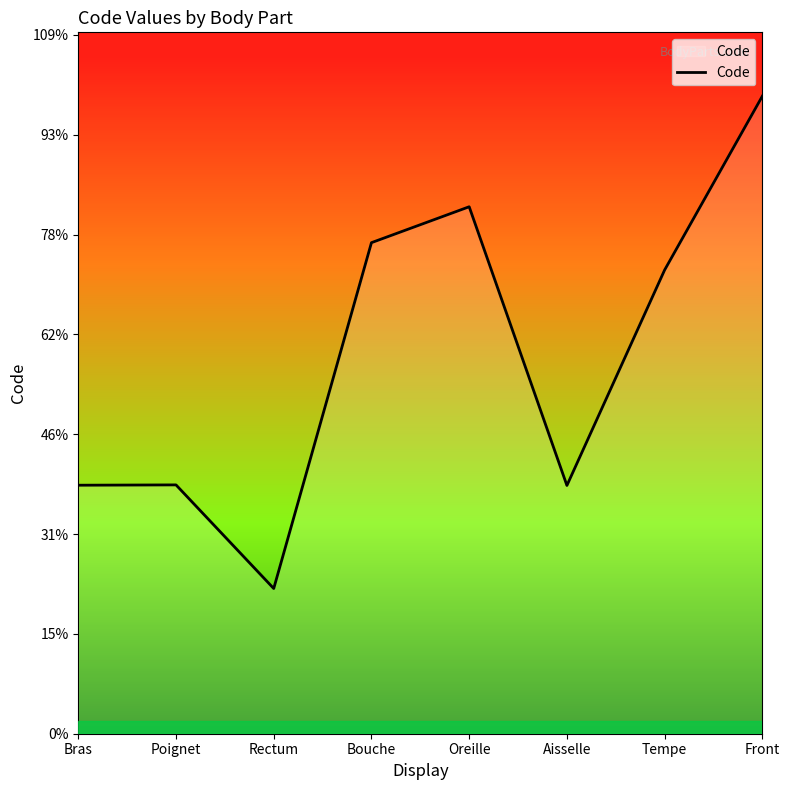

Does the chart display data point markers on the line(s)?

No